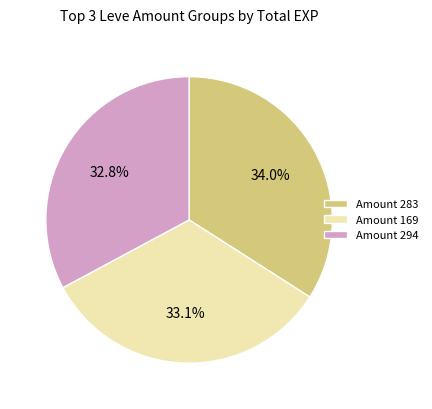

What is the ratio of the value at Amount 283 to the value at Amount 169?

1.0